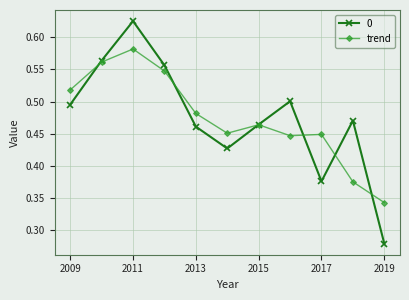

How many interior local valleys does the 0 series have?

2